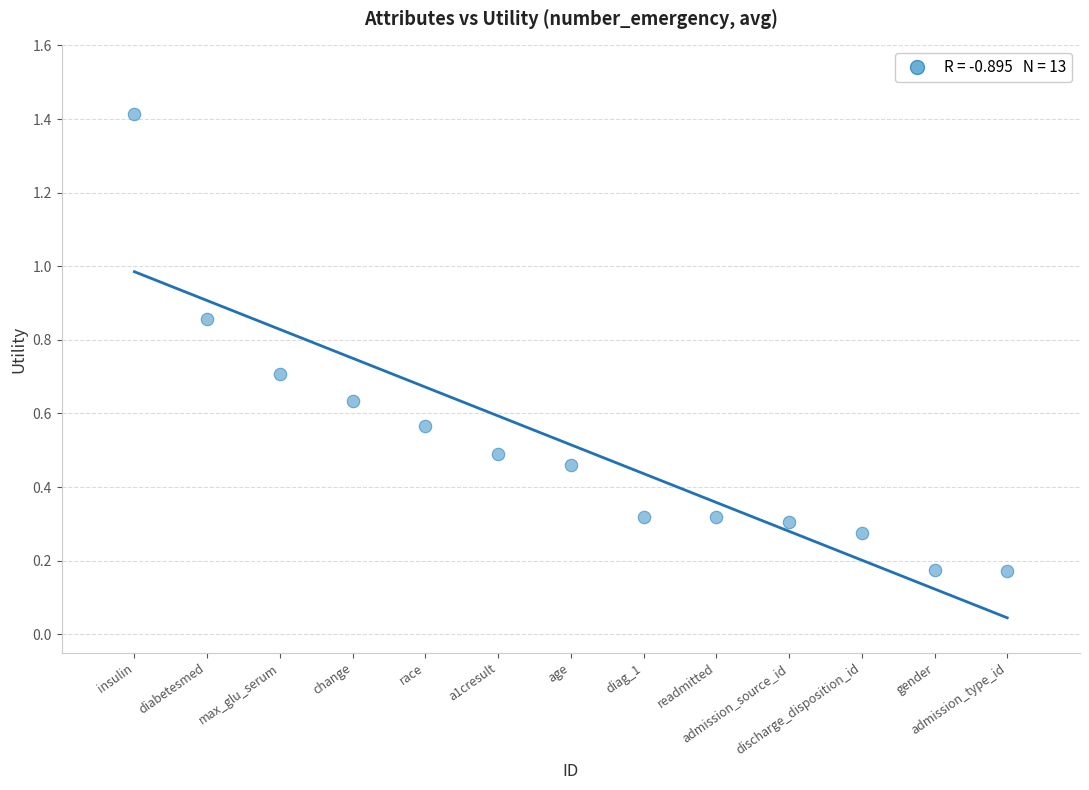

What is the range of Y values (max minus min)?

1.2